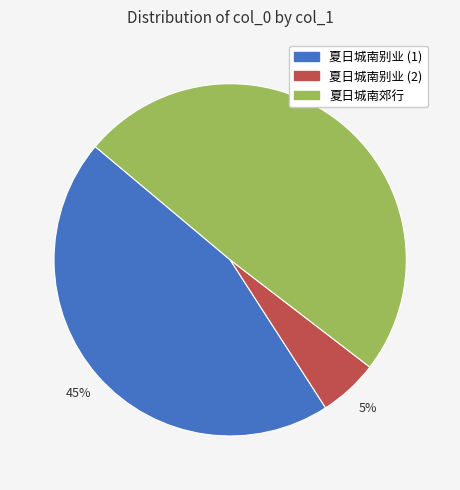

Approximately how many times larger is the value at 夏日城南郊行 compared to 夏日城南别业 (1)?

1.1